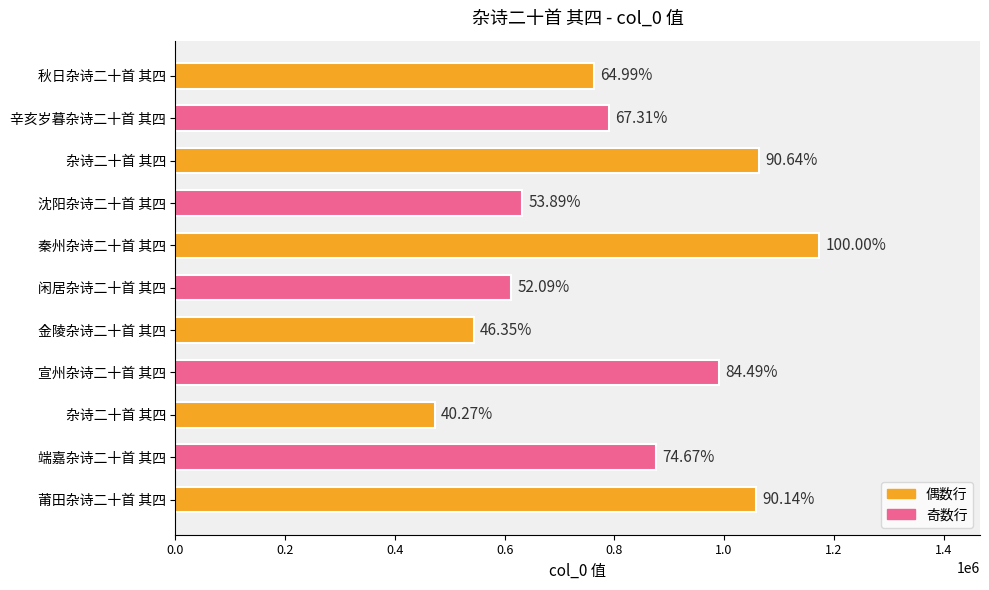

Does the chart contain any negative values?

No